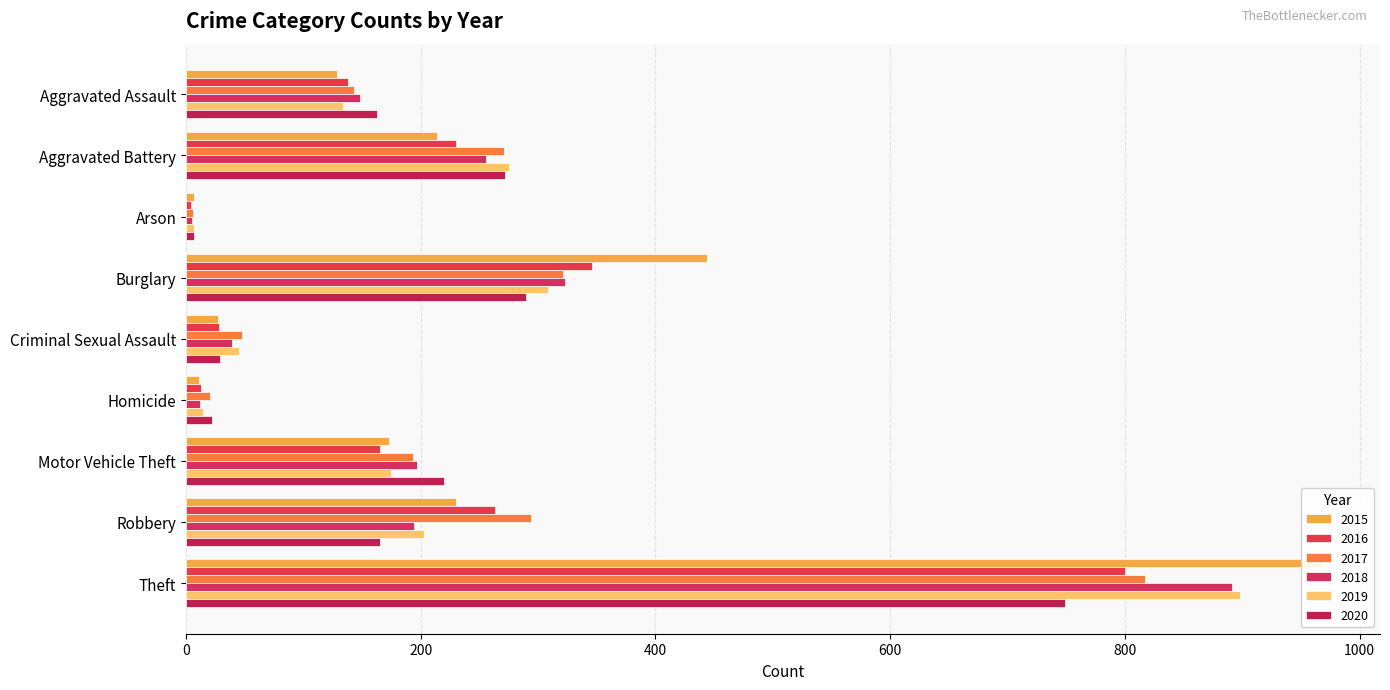

How many bars are there in total?

54